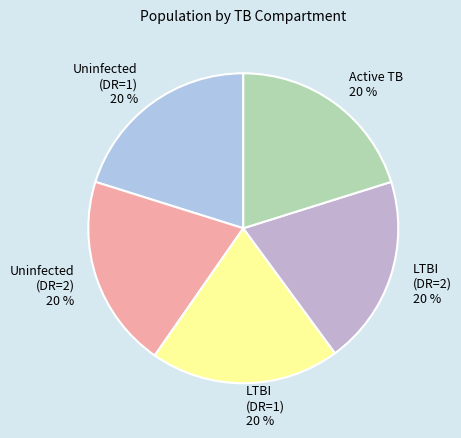

Count the number of slices in the pie.

5